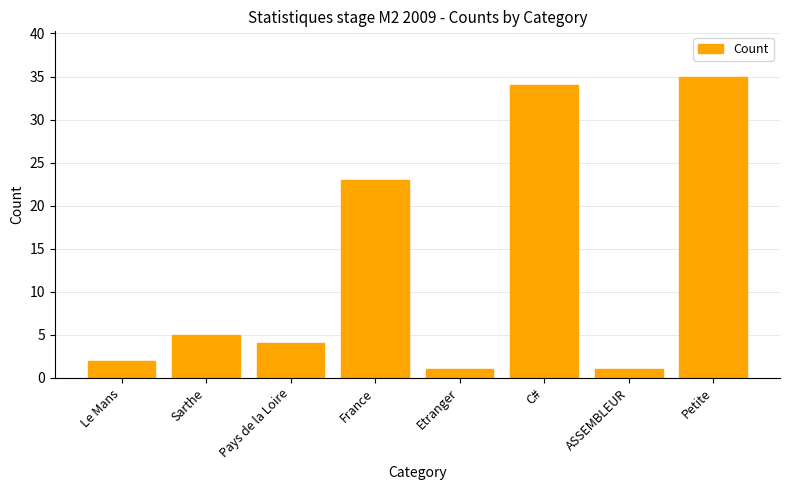

What is the maximum value shown in the chart?

35